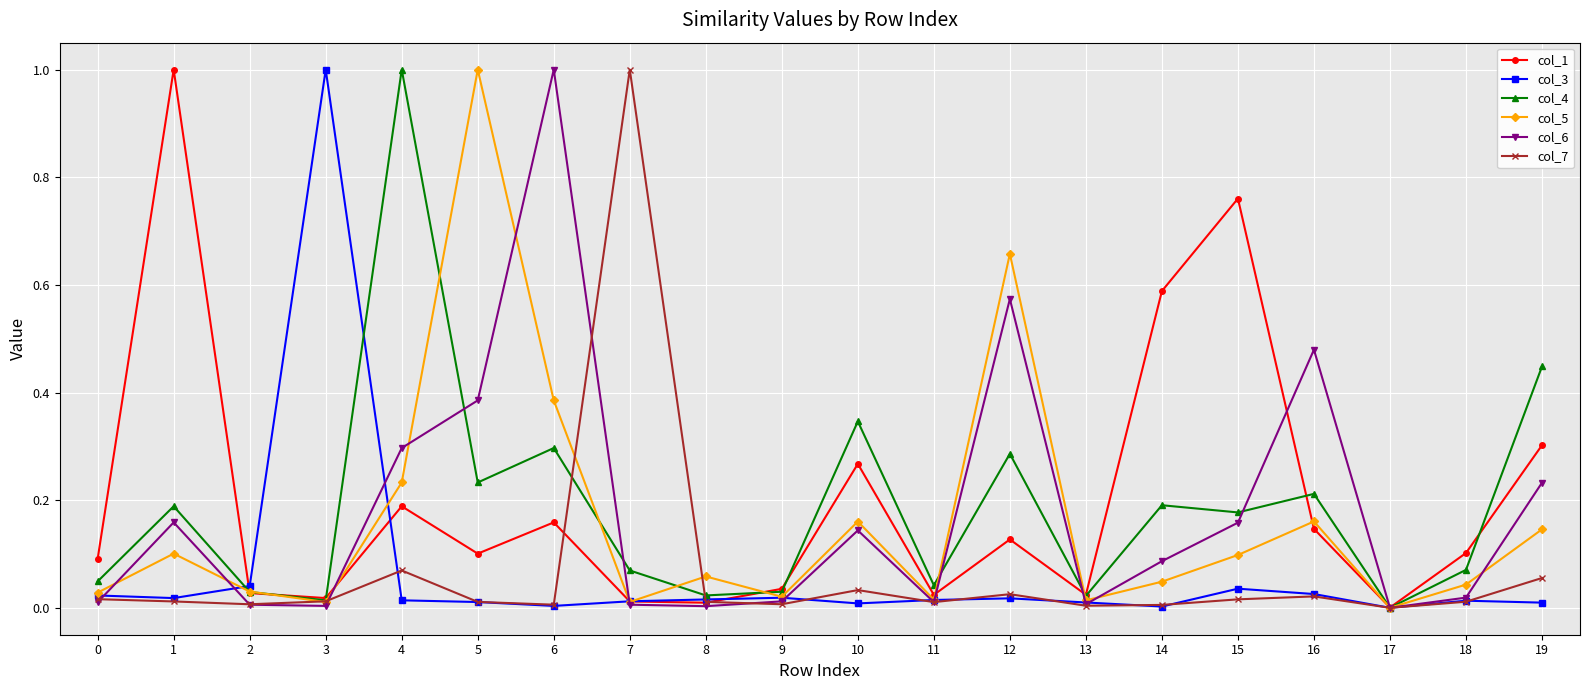

Between 8 and 19, which series saw the biggest shift?

col_4